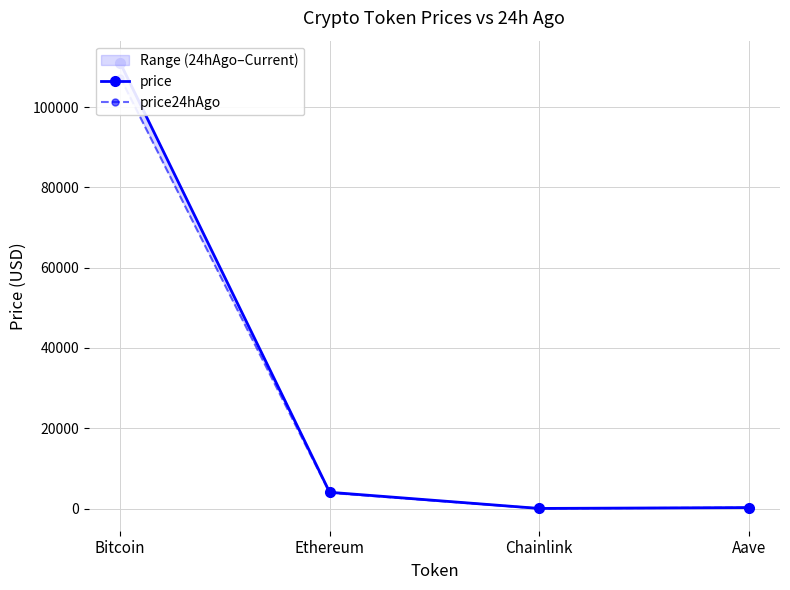

Reading left to right, list all the values displayed in this chart.

price: 111002.0	4045.0	18.9	234.1
price24hAgo: 107366.0	3909.4	16.9	216.7